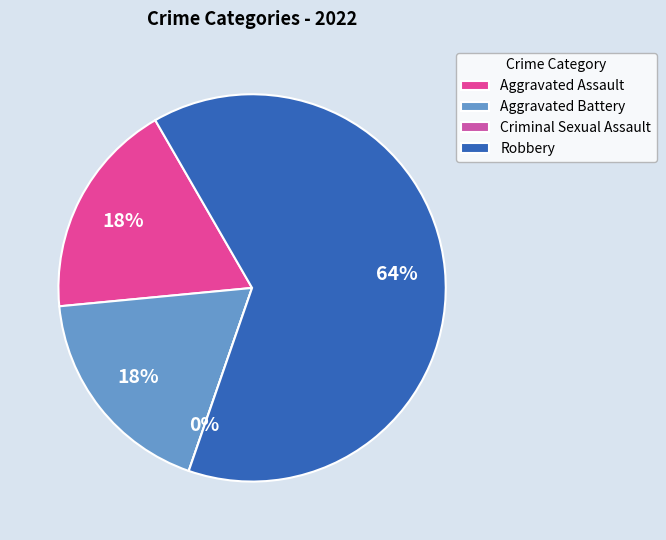

What is the total percentage of Robbery and Criminal Sexual Assault?

63.6%